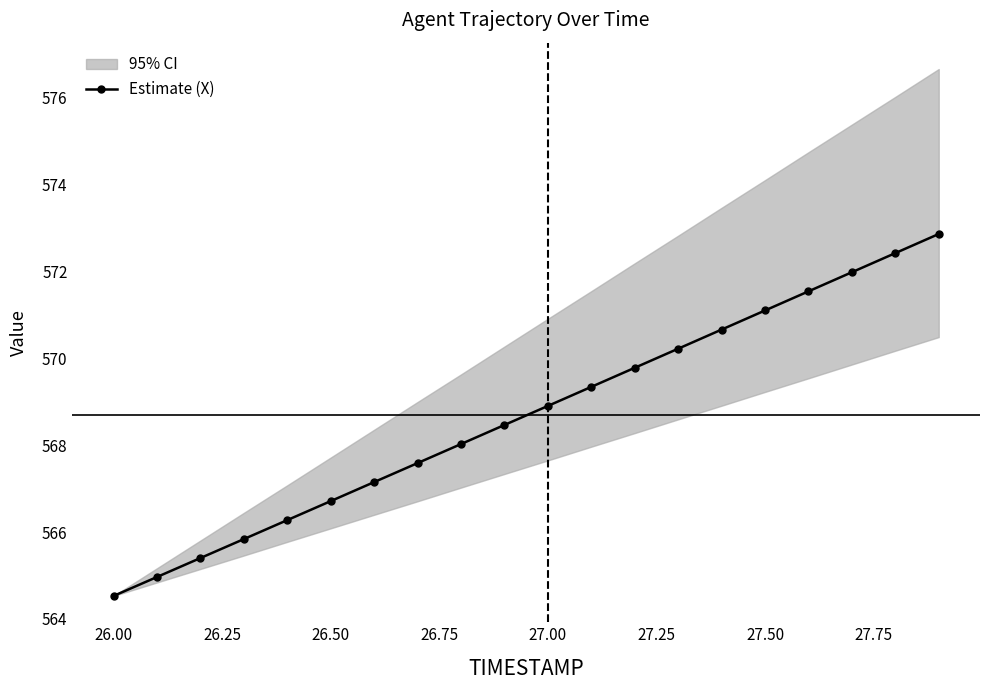

What is the value of the 16th point from the left?

571.1